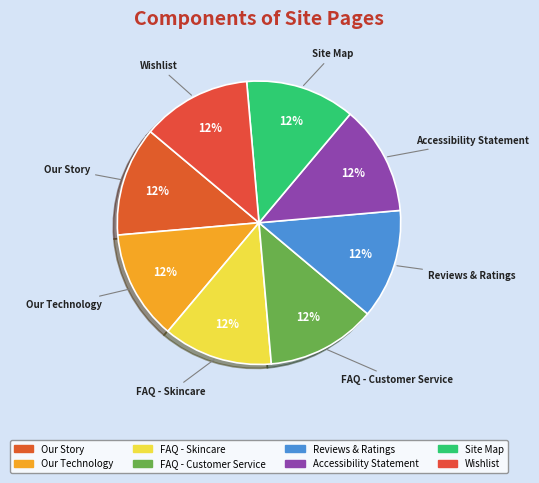

True or false: Accessibility Statement accounts for 21% of the total.

False